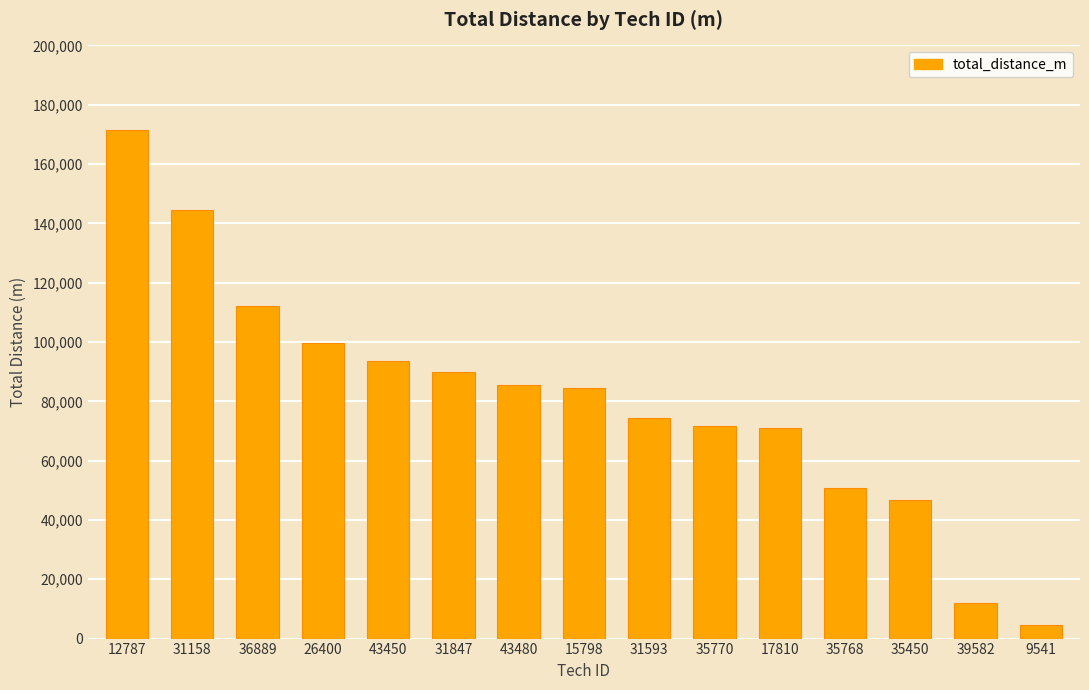

The chart shows a value of 71689 at 35770. True or false?

True